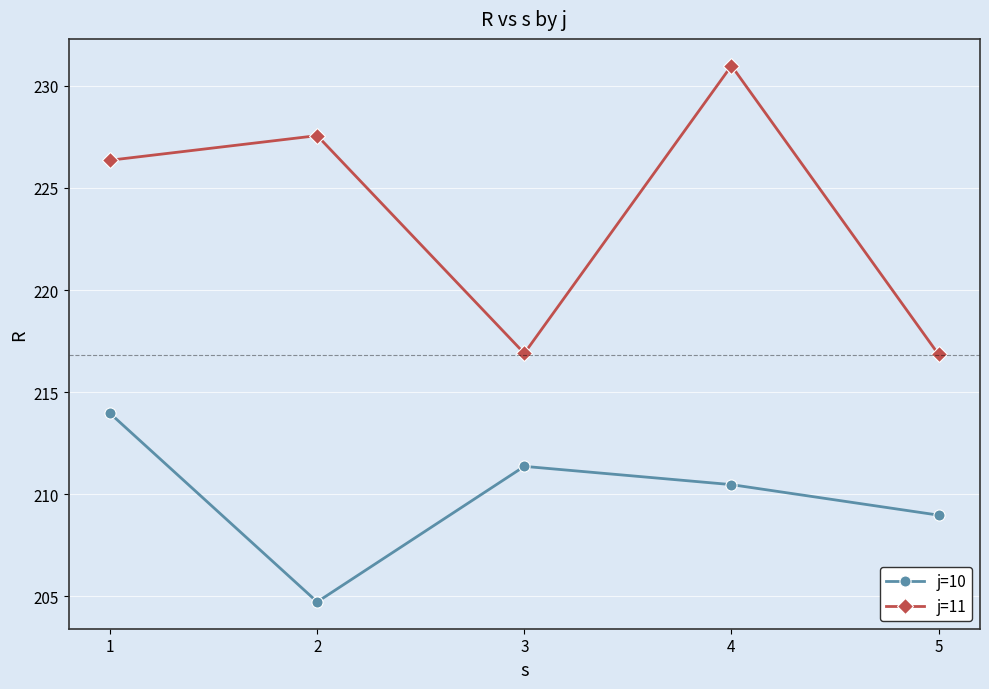

Which series has the largest range (max minus min)?

j=11